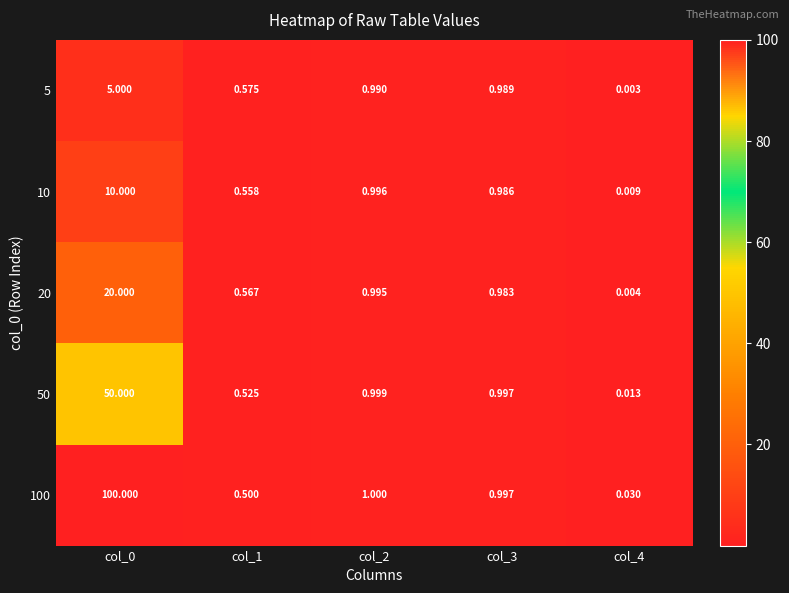

Count the number of data series in this chart.

5